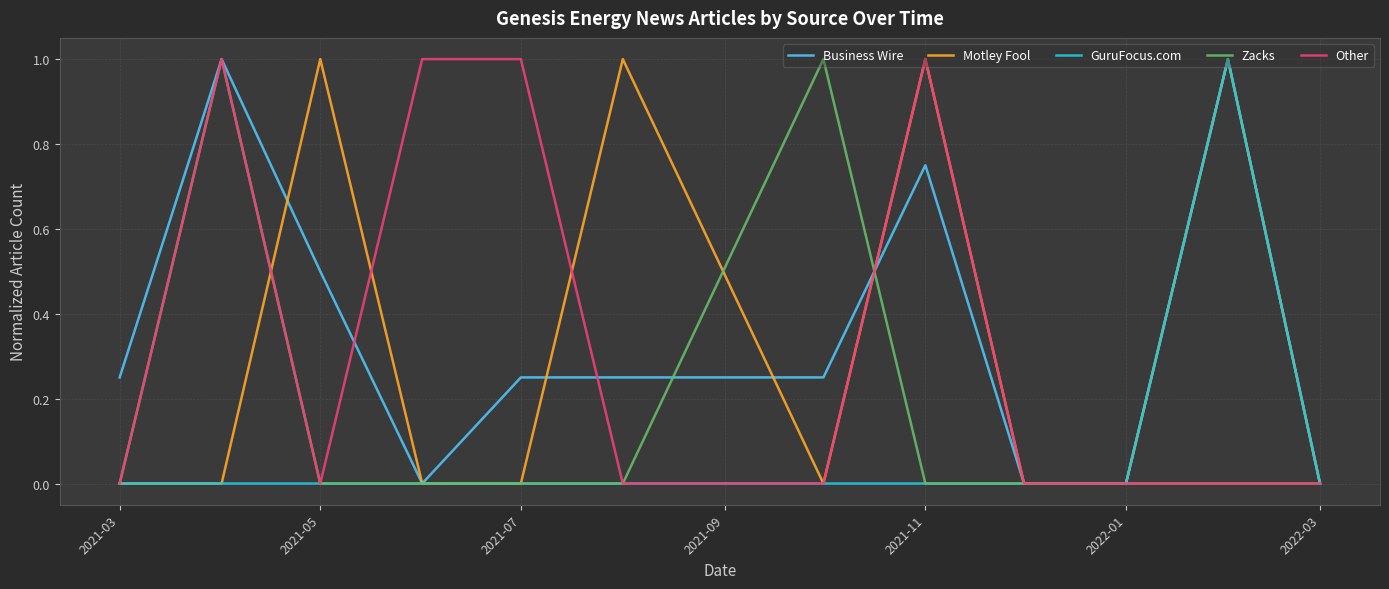

What is the greatest value displayed?

1.0